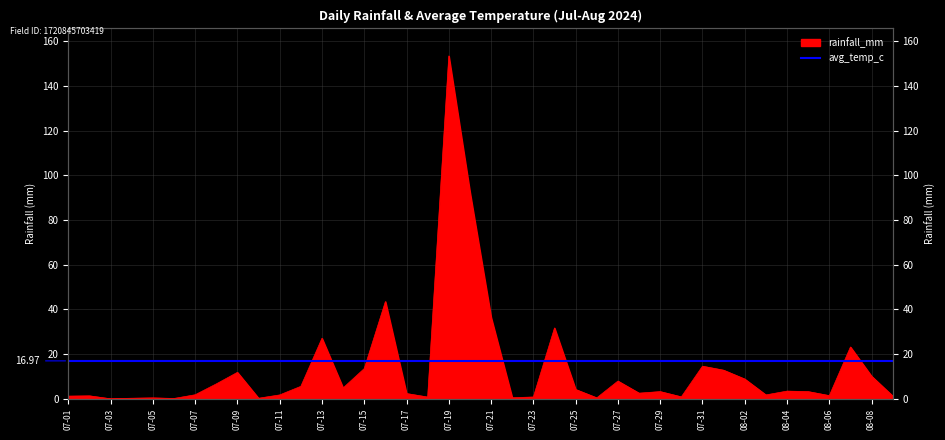

What is the sum of the values at 08-02 and 07-11?

10.6